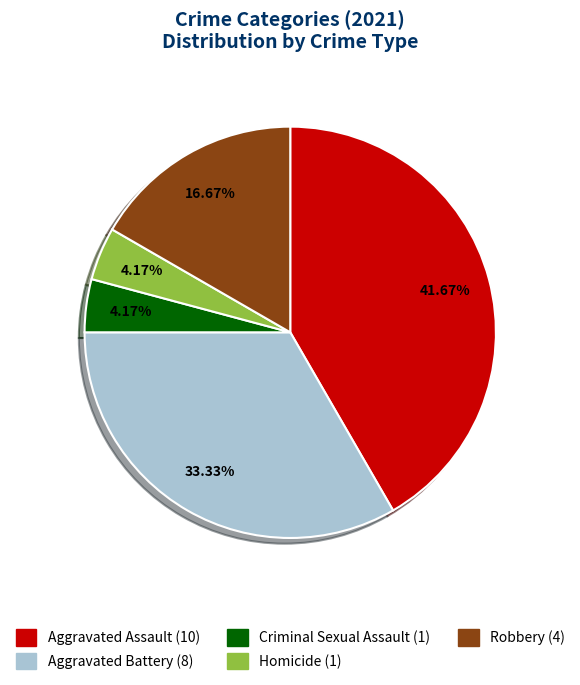

True or false: Criminal Sexual Assault accounts for 4% of the total.

True